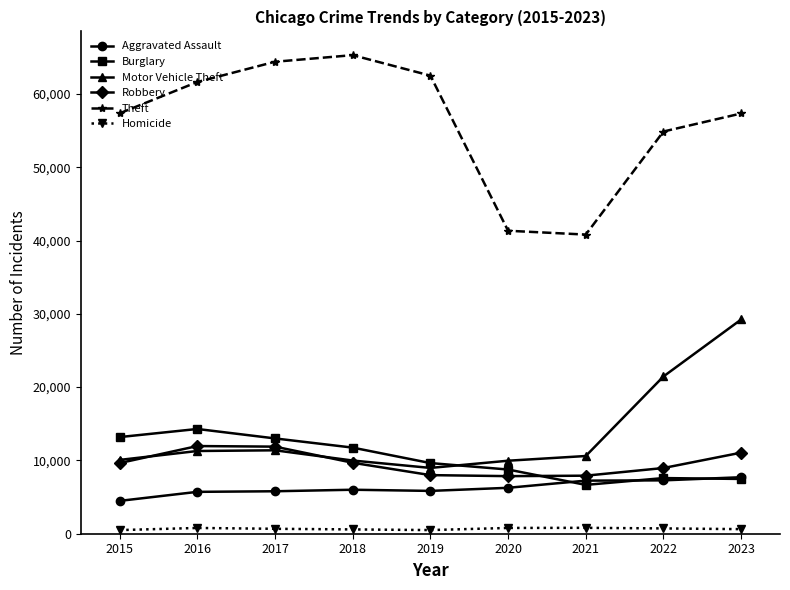

What is the sum of all Theft values?

505482